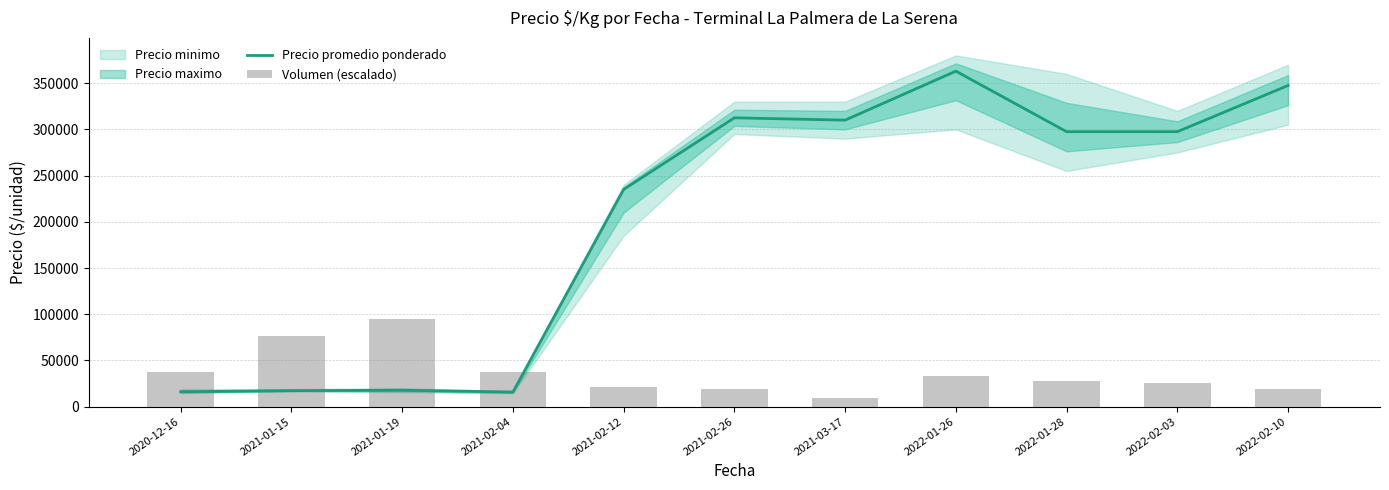

Reading left to right, extract all data points from this chart.

Precio promedio ponderado: 2020-12-16=16083.0	2021-01-15=17250.0	2021-01-19=17750.0	2021-02-04=15750.0	2021-02-12=235000.0	2021-02-26=312500.0	2021-03-17=310000.0	2022-01-26=363000.0	2022-01-28=297500.0	2022-02-03=297500.0	2022-02-10=347500.0
Volumen (escalado): 2020-12-16=38000.0	2021-01-15=76000.0	2021-01-19=95000.0	2021-02-04=38000.0	2021-02-12=20900.0	2021-02-26=19000.0	2021-03-17=9500.0	2022-01-26=32933.3	2022-01-28=27866.7	2022-02-03=25333.3	2022-02-10=19000.0